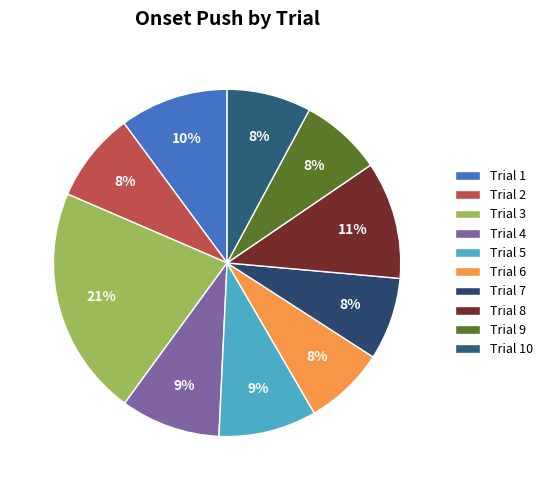

How many slices are in this pie chart?

10